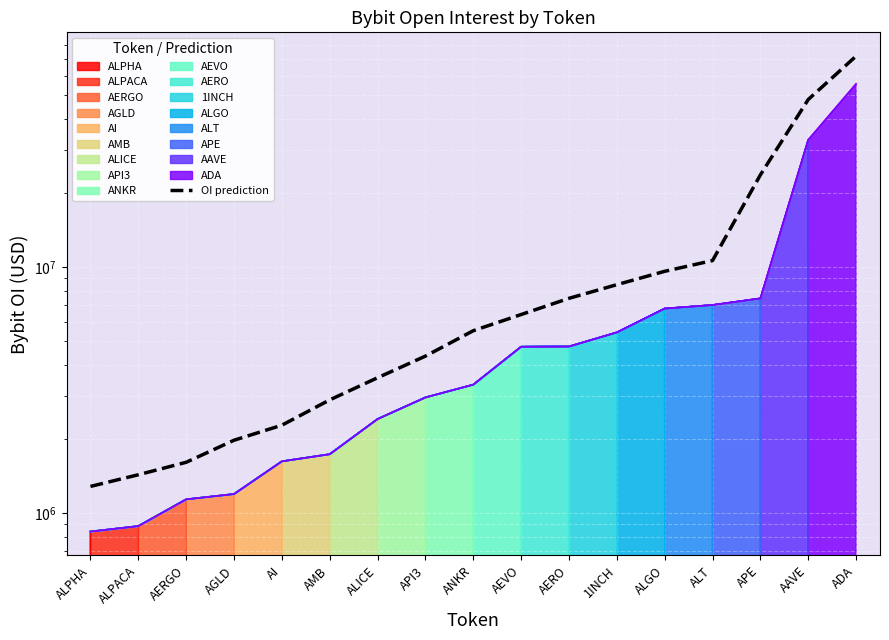

Reading left to right, what are all the values shown in this chart?

1282844.5	1430803.5	1607824.5	1976541.0	2275450.5	2883505.5	3547803.5	4343607.0	5510115.5	6411214.0	7460385.5	8478951.5	9607492.5	10624655.5	23690081.0	47972132.0	72029943.0